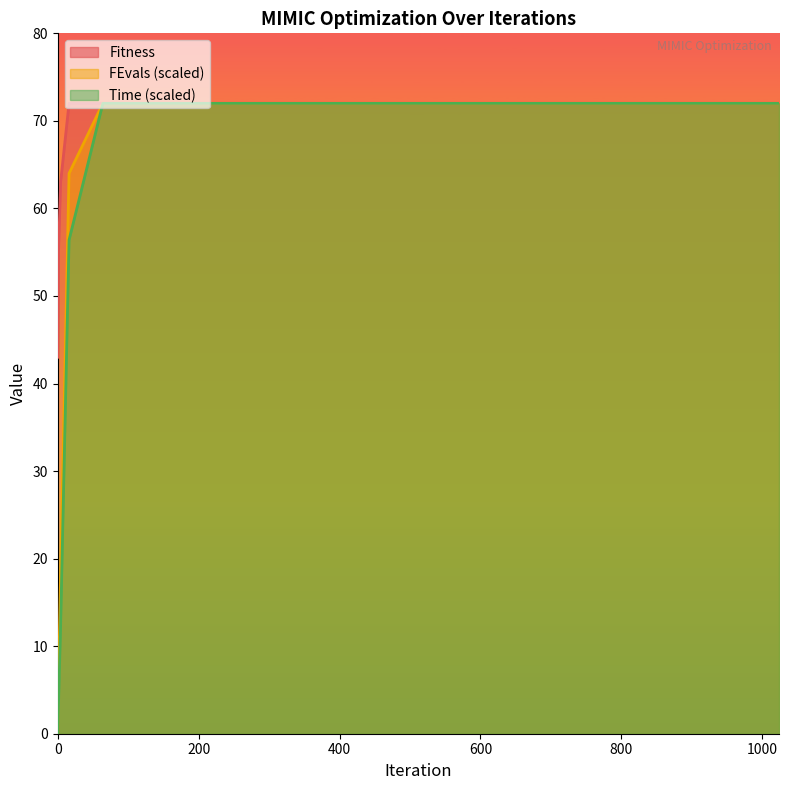

Which series has the widest spread of values?

FEvals (scaled)